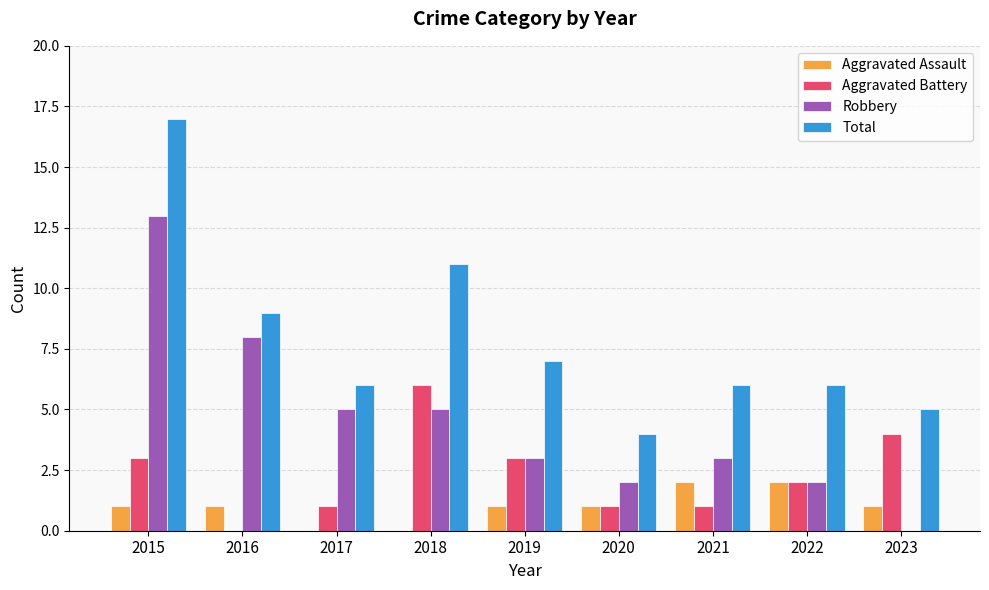

Which series has the largest total across all categories?

Total